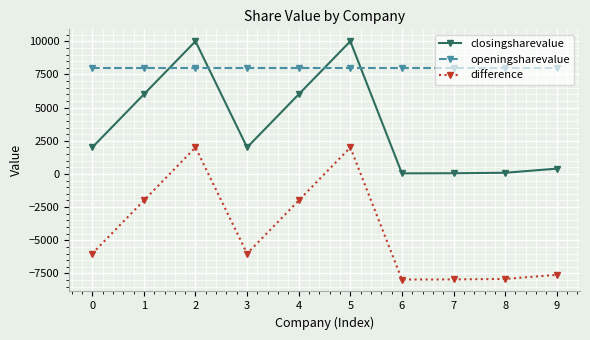

What are all the series names shown in the legend?

closingsharevalue, openingsharevalue, difference